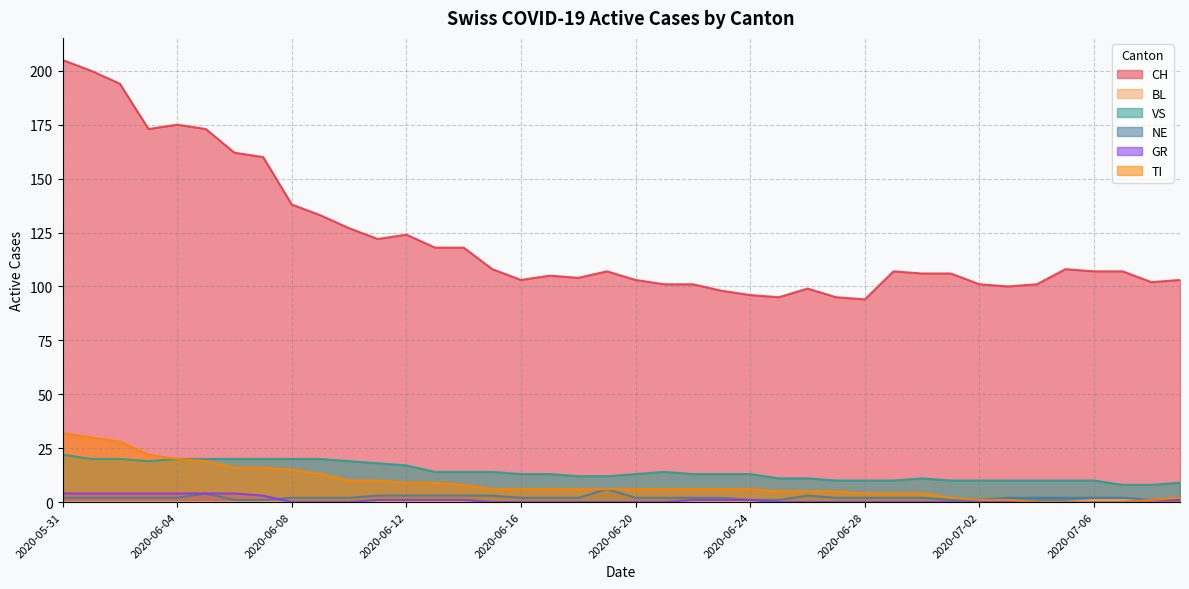

Reading left to right, extract all data points from this chart.

CH: 2020-05-31=205	2020-06-01=200	2020-06-02=194	2020-06-03=173	2020-06-04=175	2020-06-05=173	2020-06-06=162	2020-06-07=160	2020-06-08=138	2020-06-09=133	2020-06-10=127	2020-06-11=122	2020-06-12=124	2020-06-13=118	2020-06-14=118	2020-06-15=108	2020-06-16=103	2020-06-17=105	2020-06-18=104	2020-06-19=107	2020-06-20=103	2020-06-21=101	2020-06-22=101	2020-06-23=98	2020-06-24=96	2020-06-25=95	2020-06-26=99	2020-06-27=95	2020-06-28=94	2020-06-29=107	2020-06-30=106	2020-07-01=106	2020-07-02=101	2020-07-03=100	2020-07-04=101	2020-07-05=108	2020-07-06=107	2020-07-07=107	2020-07-08=102	2020-07-09=103
BL: 2020-05-31=0	2020-06-01=0	2020-06-02=0	2020-06-03=0	2020-06-04=0	2020-06-05=0	2020-06-06=0	2020-06-07=0	2020-06-08=0	2020-06-09=0	2020-06-10=0	2020-06-11=0	2020-06-12=0	2020-06-13=0	2020-06-14=0	2020-06-15=0	2020-06-16=0	2020-06-17=0	2020-06-18=0	2020-06-19=0	2020-06-20=0	2020-06-21=0	2020-06-22=0	2020-06-23=0	2020-06-24=0	2020-06-25=0	2020-06-26=0	2020-06-27=0	2020-06-28=0	2020-06-29=0	2020-06-30=0	2020-07-01=0	2020-07-02=0	2020-07-03=0	2020-07-04=0	2020-07-05=0	2020-07-06=1	2020-07-07=1	2020-07-08=1	2020-07-09=1
VS: 2020-05-31=22	2020-06-01=20	2020-06-02=20	2020-06-03=19	2020-06-04=20	2020-06-05=20	2020-06-06=20	2020-06-07=20	2020-06-08=20	2020-06-09=20	2020-06-10=19	2020-06-11=18	2020-06-12=17	2020-06-13=14	2020-06-14=14	2020-06-15=14	2020-06-16=13	2020-06-17=13	2020-06-18=12	2020-06-19=12	2020-06-20=13	2020-06-21=14	2020-06-22=13	2020-06-23=13	2020-06-24=13	2020-06-25=11	2020-06-26=11	2020-06-27=10	2020-06-28=10	2020-06-29=10	2020-06-30=11	2020-07-01=10	2020-07-02=10	2020-07-03=10	2020-07-04=10	2020-07-05=10	2020-07-06=10	2020-07-07=8	2020-07-08=8	2020-07-09=9
NE: 2020-05-31=2	2020-06-01=2	2020-06-02=2	2020-06-03=2	2020-06-04=2	2020-06-05=4	2020-06-06=1	2020-06-07=1	2020-06-08=2	2020-06-09=2	2020-06-10=2	2020-06-11=3	2020-06-12=3	2020-06-13=3	2020-06-14=3	2020-06-15=3	2020-06-16=2	2020-06-17=2	2020-06-18=2	2020-06-19=6	2020-06-20=2	2020-06-21=2	2020-06-22=2	2020-06-23=2	2020-06-24=1	2020-06-25=1	2020-06-26=3	2020-06-27=2	2020-06-28=2	2020-06-29=2	2020-06-30=2	2020-07-01=1	2020-07-02=1	2020-07-03=2	2020-07-04=2	2020-07-05=2	2020-07-06=2	2020-07-07=2	2020-07-08=1	2020-07-09=1
GR: 2020-05-31=4	2020-06-01=4	2020-06-02=4	2020-06-03=4	2020-06-04=4	2020-06-05=4	2020-06-06=4	2020-06-07=3	2020-06-08=0	2020-06-09=0	2020-06-10=0	2020-06-11=1	2020-06-12=1	2020-06-13=1	2020-06-14=1	2020-06-15=0	2020-06-16=0	2020-06-17=0	2020-06-18=0	2020-06-19=0	2020-06-20=0	2020-06-21=0	2020-06-22=1	2020-06-23=1	2020-06-24=1	2020-06-25=0	2020-06-26=0	2020-06-27=0	2020-06-28=0	2020-06-29=0	2020-06-30=0	2020-07-01=0	2020-07-02=0	2020-07-03=0	2020-07-04=0	2020-07-05=0	2020-07-06=0	2020-07-07=0	2020-07-08=1	2020-07-09=1
TI: 2020-05-31=32	2020-06-01=30	2020-06-02=28	2020-06-03=22	2020-06-04=20	2020-06-05=19	2020-06-06=16	2020-06-07=16	2020-06-08=15	2020-06-09=13	2020-06-10=10	2020-06-11=10	2020-06-12=9	2020-06-13=9	2020-06-14=8	2020-06-15=6	2020-06-16=6	2020-06-17=6	2020-06-18=6	2020-06-19=6	2020-06-20=6	2020-06-21=6	2020-06-22=6	2020-06-23=6	2020-06-24=6	2020-06-25=5	2020-06-26=5	2020-06-27=5	2020-06-28=4	2020-06-29=4	2020-06-30=4	2020-07-01=2	2020-07-02=1	2020-07-03=1	2020-07-04=0	2020-07-05=0	2020-07-06=0	2020-07-07=0	2020-07-08=1	2020-07-09=2